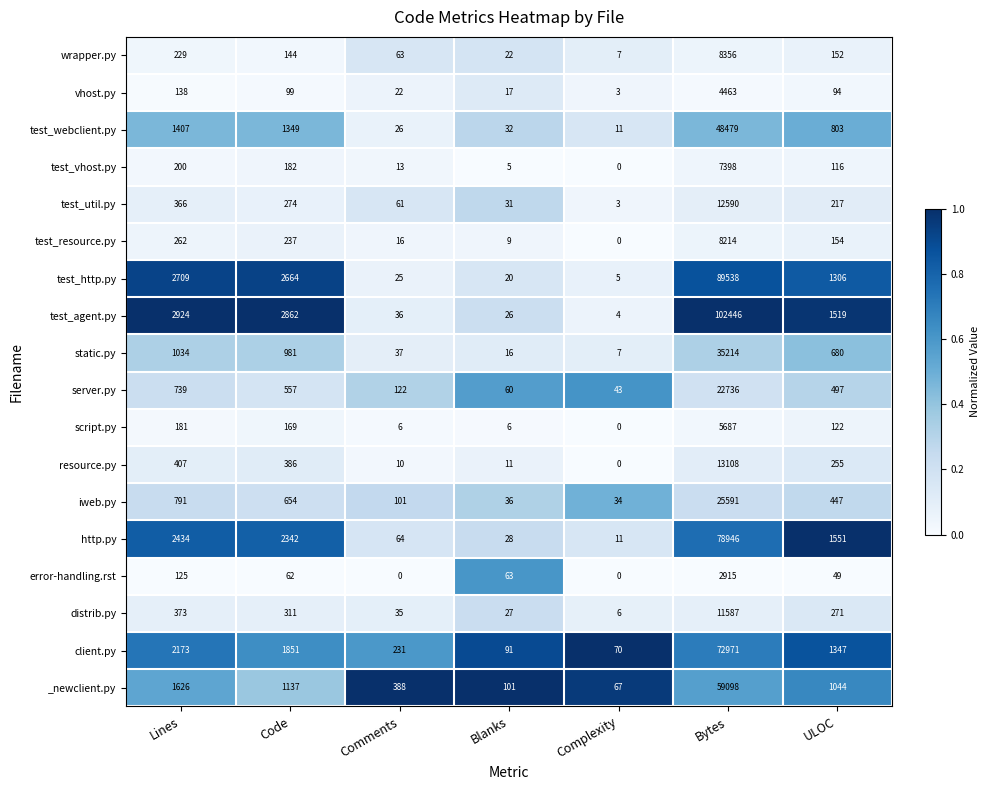

The resource.py series shows 255 at ULOC. True or false?

True